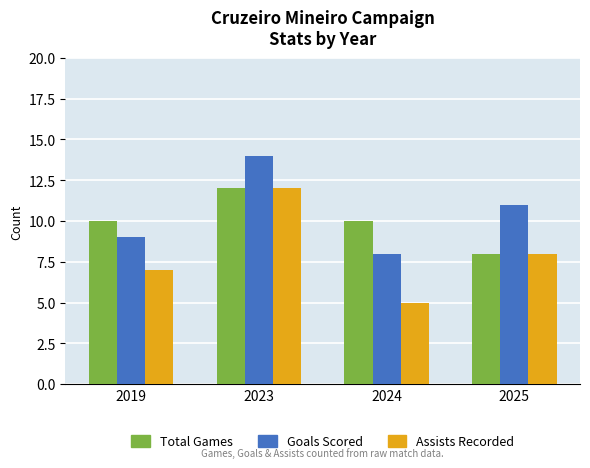

How many bars are there in each group?

3